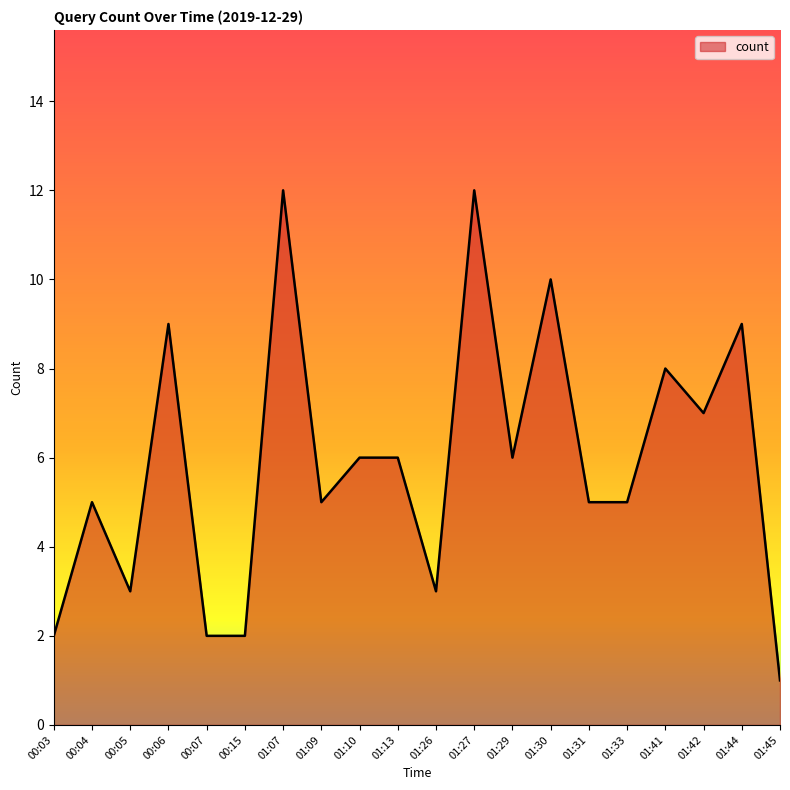

True or false: the data shows 9 at 01:44.

True